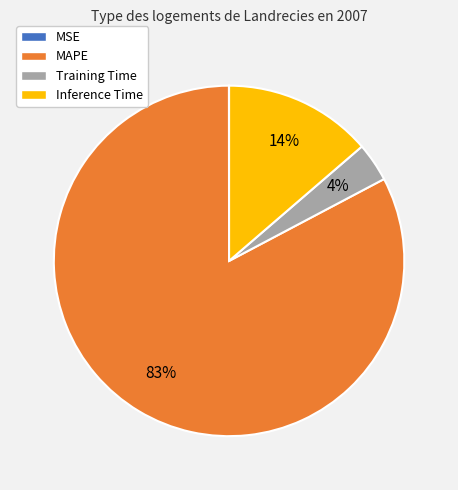

Do Training Time and MAPE together represent more than half of the pie?

Yes